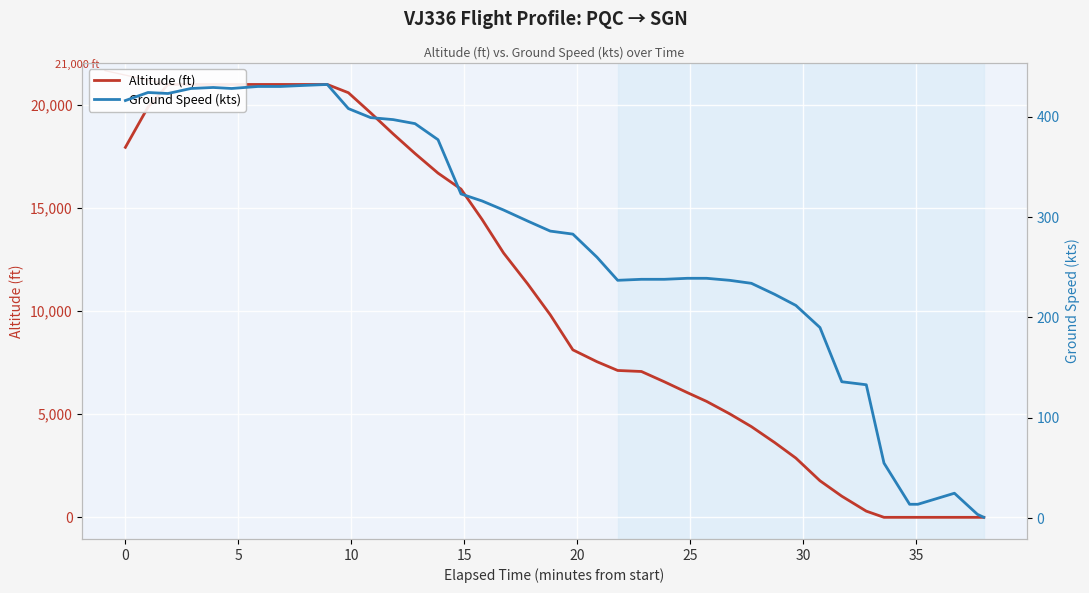

True or false: Ground Speed (kts) has a value of 67 at 29.

False